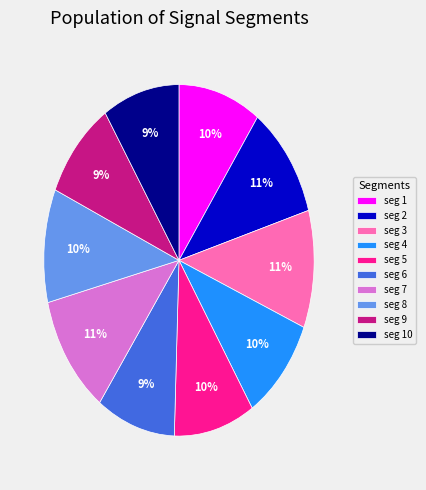

To the nearest percent, what percentage of the pie is seg 4?

10%